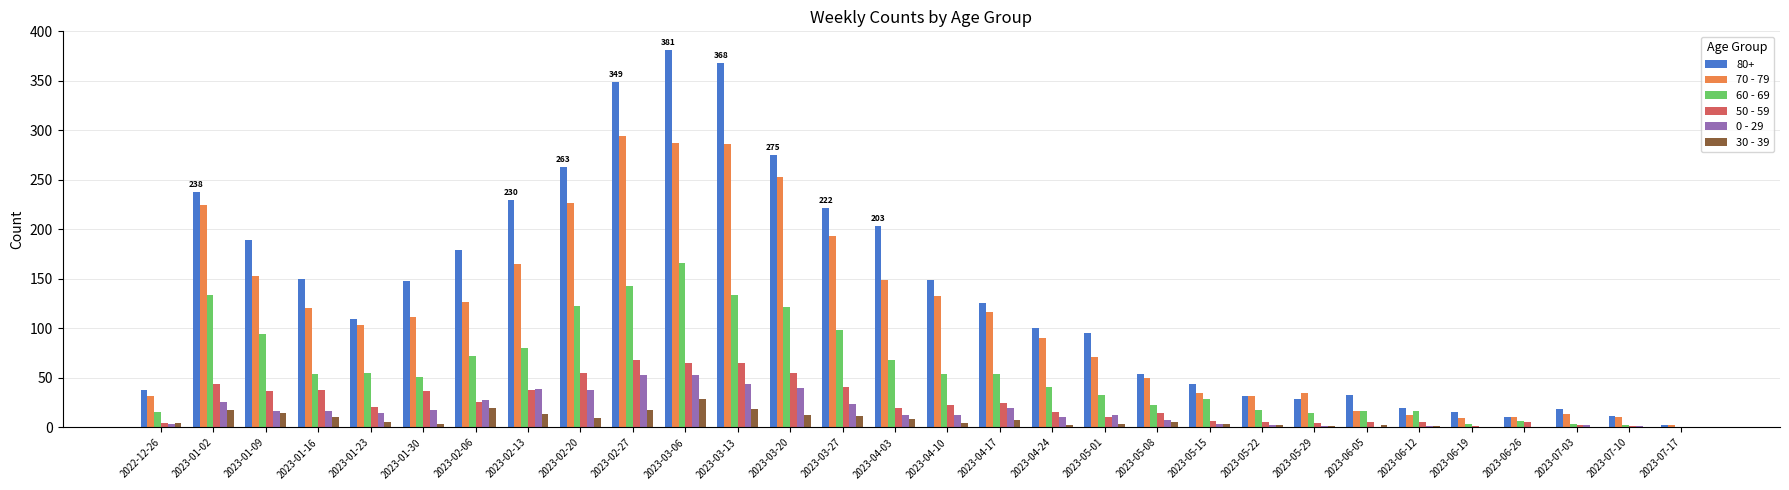

Which category has the highest value in the 60 - 69 series?

2023-03-06